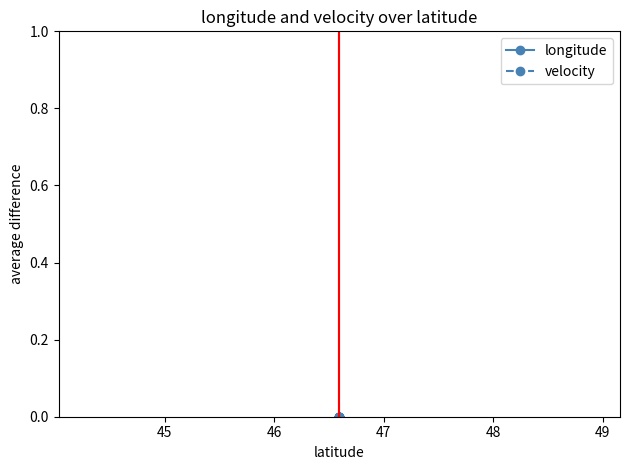

Rank the series by their maximum value, from lowest to highest.

velocity, longitude